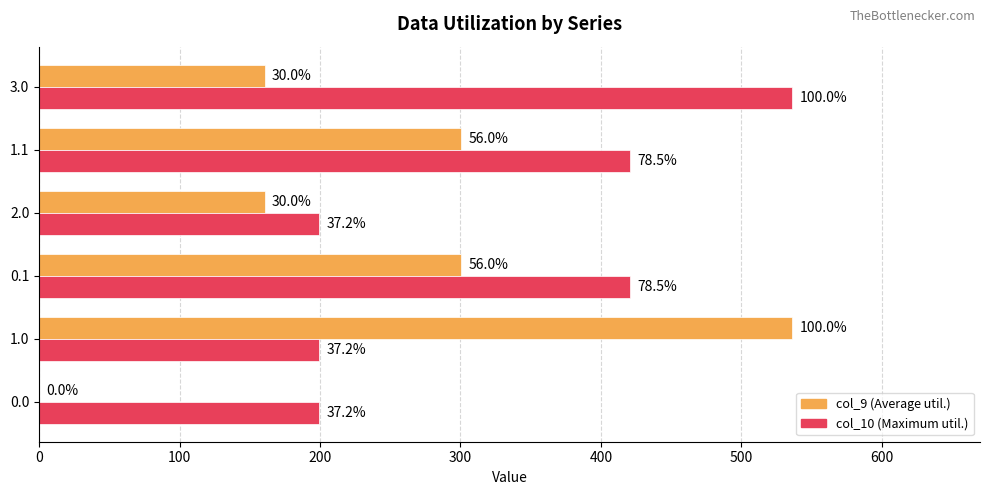

Does the chart contain stacked bars?

No